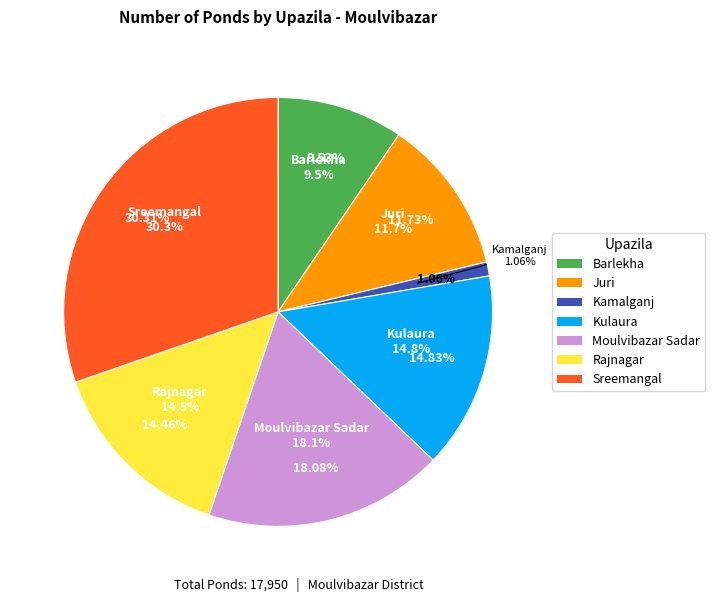

Which category has the biggest portion of the pie?

Sreemangal